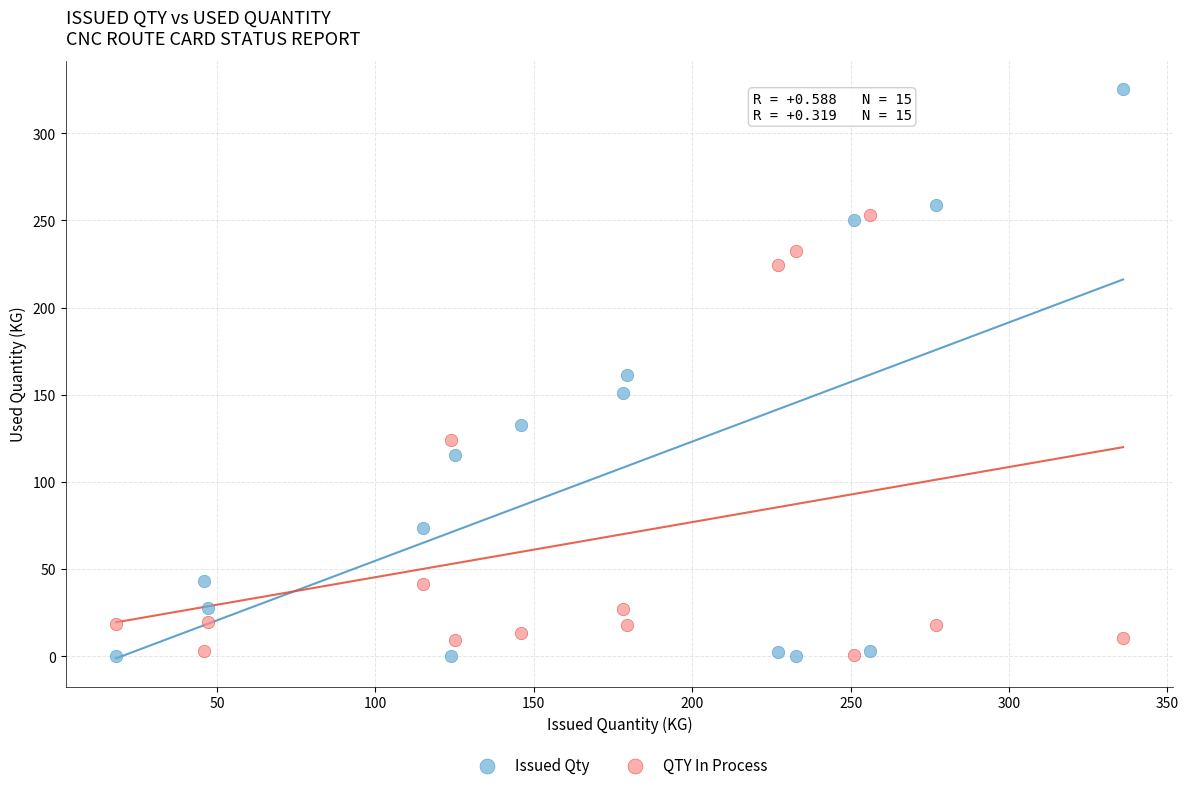

What are all the series names shown in the legend?

Issued Qty, QTY In Process